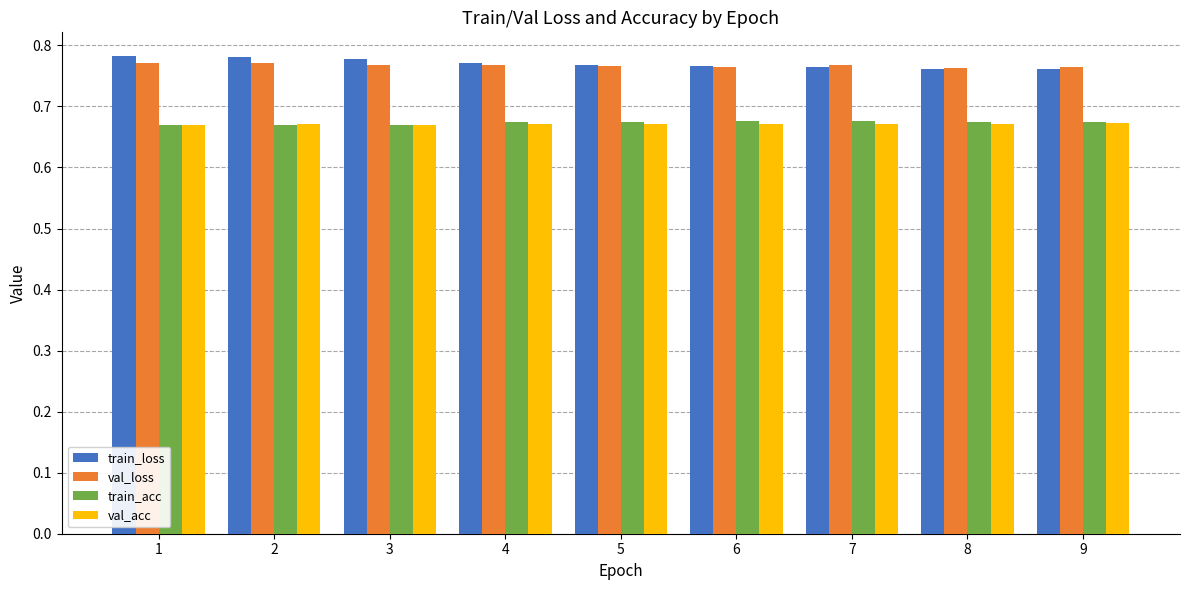

The value of val_loss at 3 is 0.5. True or false?

False